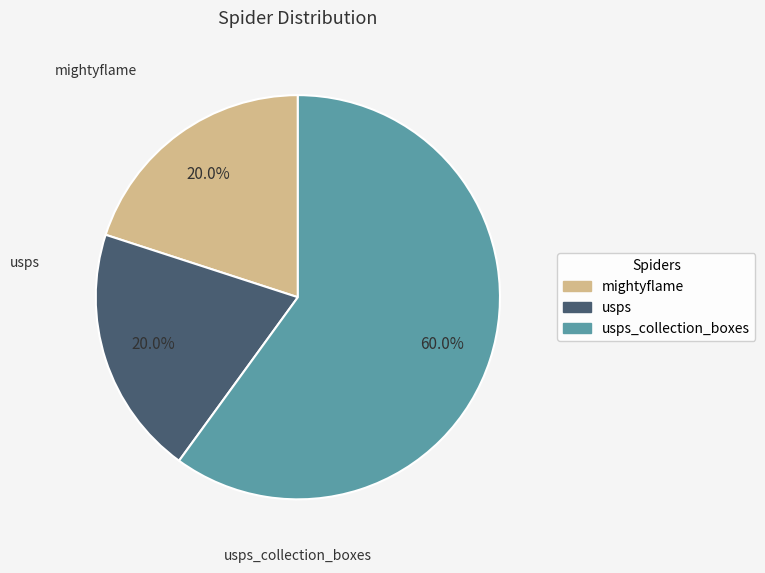

Does any single category account for the majority?

Yes